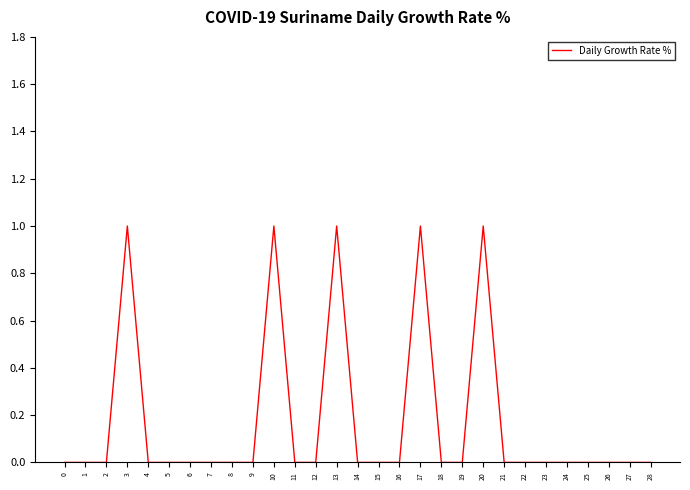

True or false: the data shows 0 at 24.

True